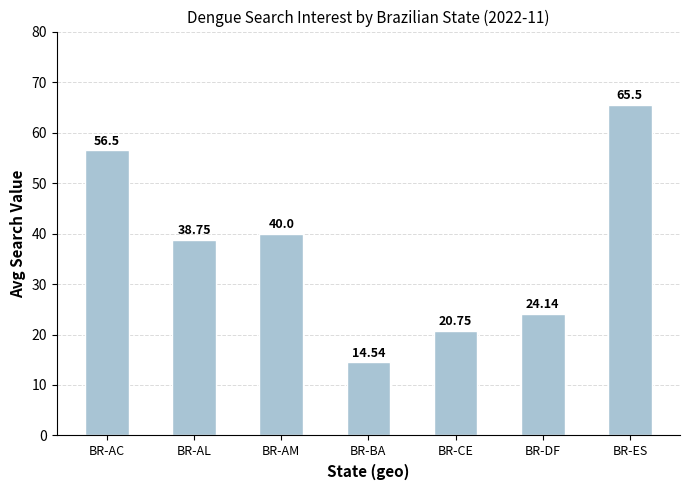

What is the ratio of the value at BR-CE to the value at BR-ES?

0.3